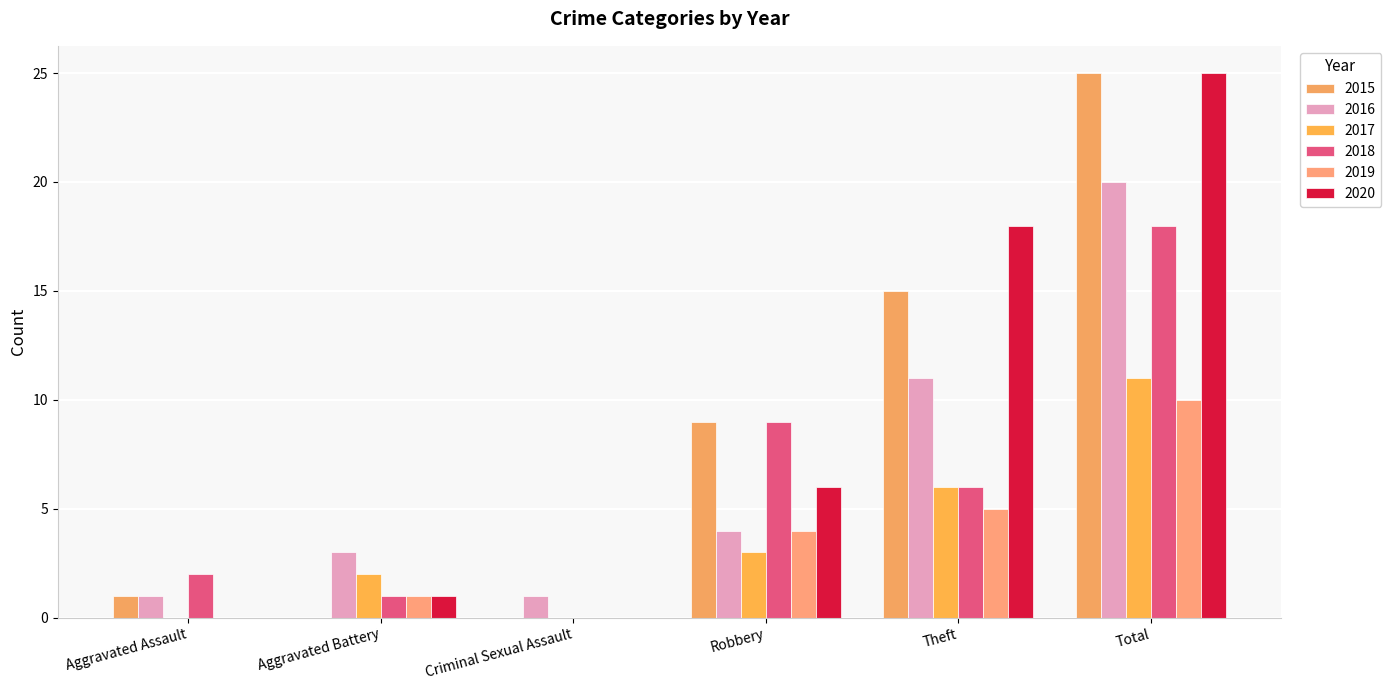

True or false: 2020 has a value of 8 at Criminal Sexual Assault.

False